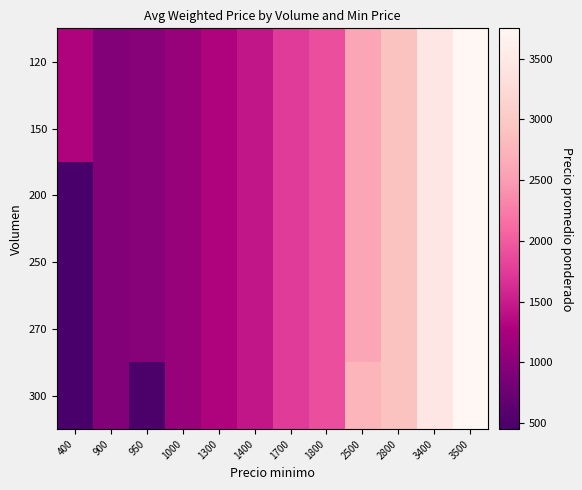

Reading left to right, list all the values displayed in this chart.

120: 400=1300	900=950	950=975	1000=1100	1300=1300	1400=1450	1700=1750	1800=1900	2500=2600	2800=2900	3400=3450	3500=3750
150: 400=1300	900=950	950=975	1000=1100	1300=1300	1400=1450	1700=1750	1800=1900	2500=2600	2800=2900	3400=3450	3500=3750
200: 400=450	900=950	950=975	1000=1100	1300=1300	1400=1450	1700=1750	1800=1900	2500=2600	2800=2900	3400=3450	3500=3750
250: 400=450	900=950	950=975	1000=1100	1300=1300	1400=1450	1700=1750	1800=1900	2500=2600	2800=2900	3400=3450	3500=3750
270: 400=450	900=950	950=975	1000=1100	1300=1300	1400=1450	1700=1750	1800=1900	2500=2600	2800=2900	3400=3450	3500=3750
300: 400=450	900=950	950=488	1000=1100	1300=1300	1400=1450	1700=1750	1800=1900	2500=2750	2800=2900	3400=3450	3500=3750